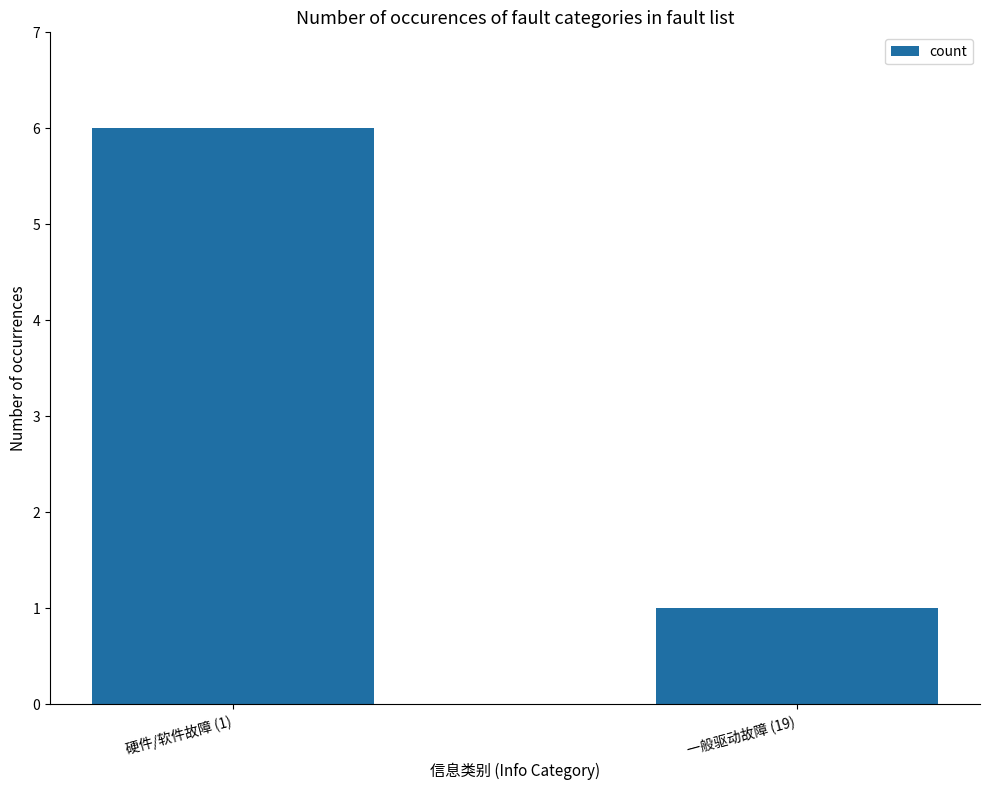

What is the ratio of the value at 硬件/软件故障 (1) to the value at 一般驱动故障 (19)?

6.0